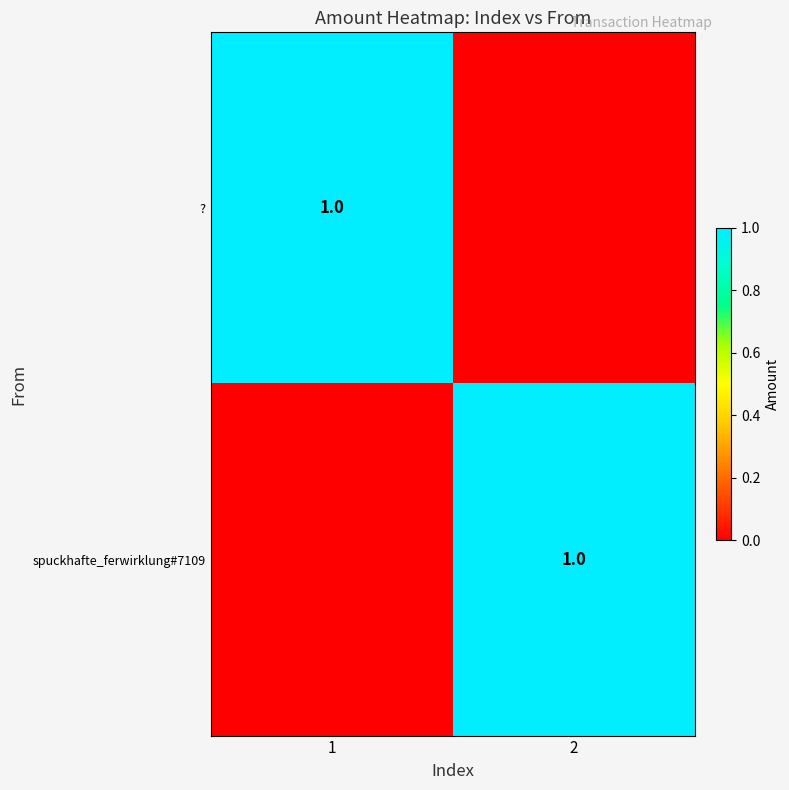

The spuckhafte_ferwirklung#7109 series shows 1 at 2. True or false?

True